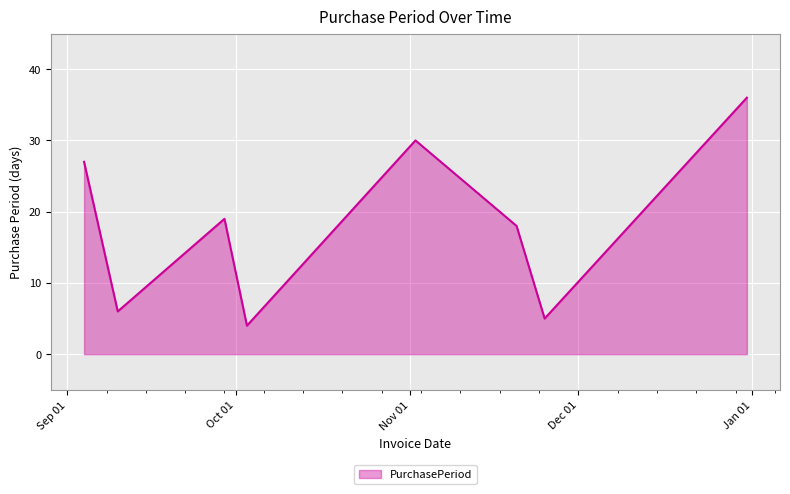

What is the minimum value shown in the chart?

4